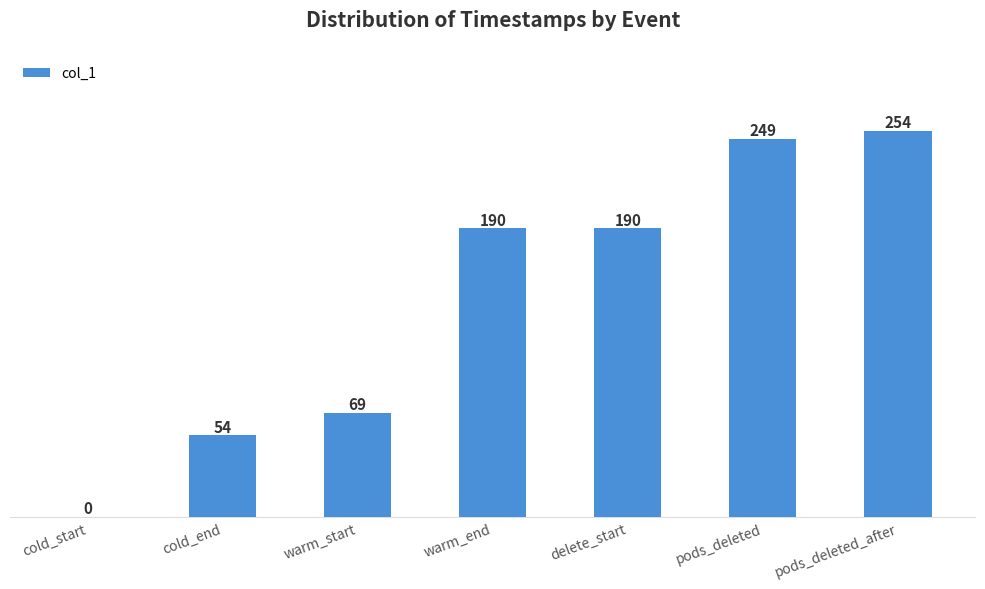

Where does the data first go above 189?

warm_end